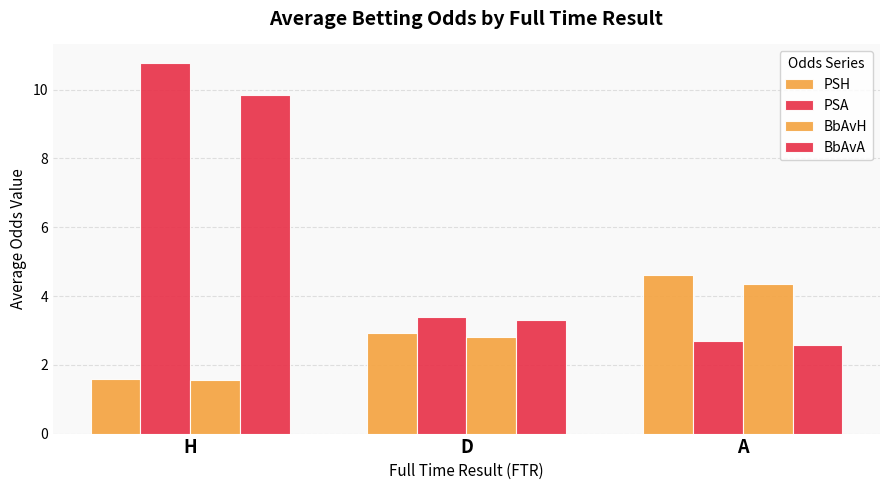

How many distinct data groups are displayed?

4